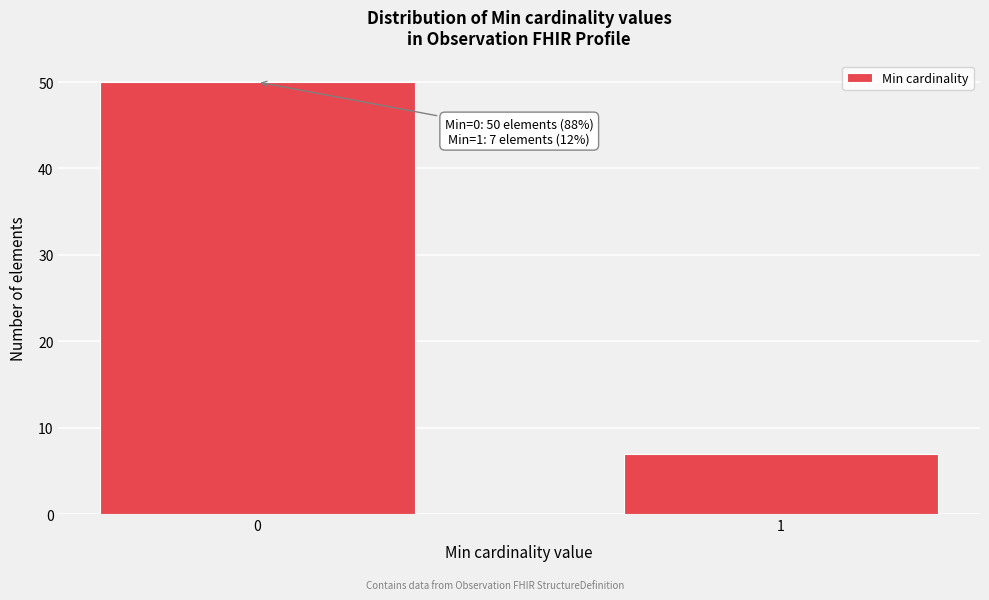

Reading left to right, list all the values displayed in this chart.

0=50	1=7